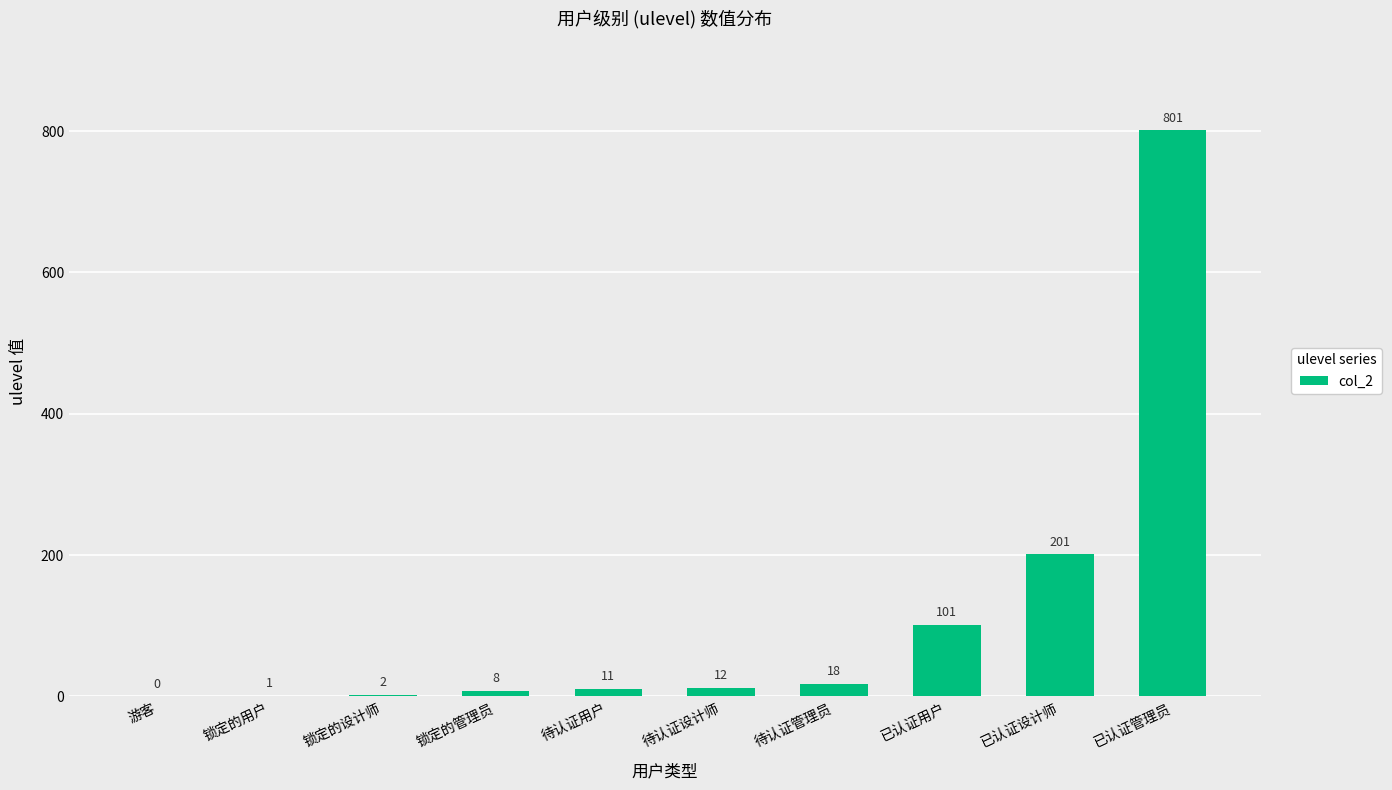

Which label corresponds to the largest value in the chart?

已认证管理员